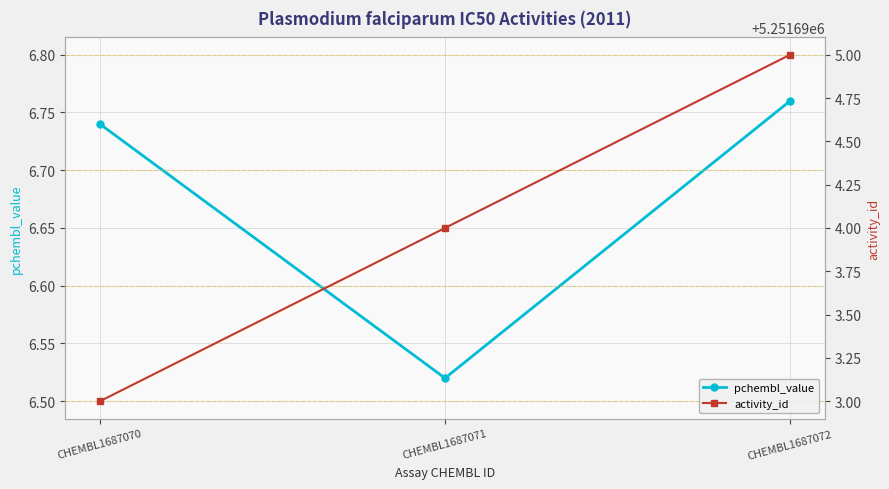

Which category has the lowest value in the pchembl_value series?

CHEMBL1687071